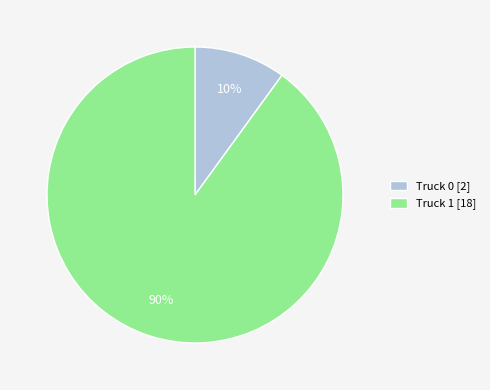

What is the largest slice in the pie chart?

Truck 1